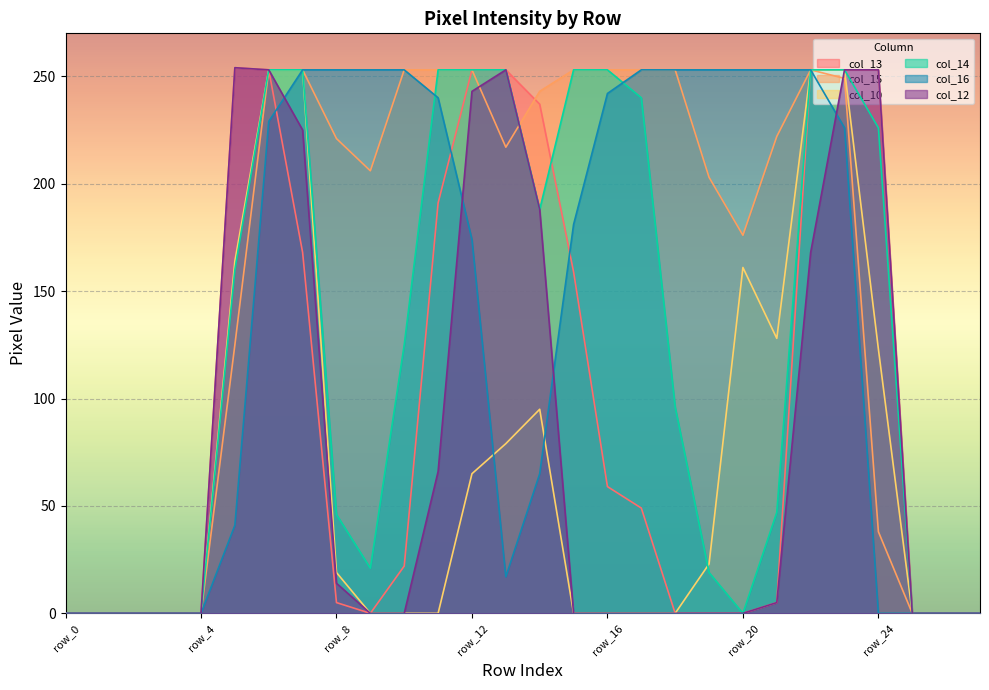

True or false: col_14 and col_12 cross at least once.

False